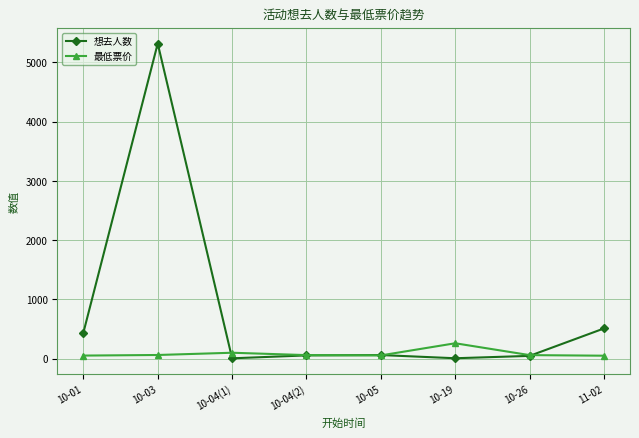

Which series has the widest spread of values?

想去人数